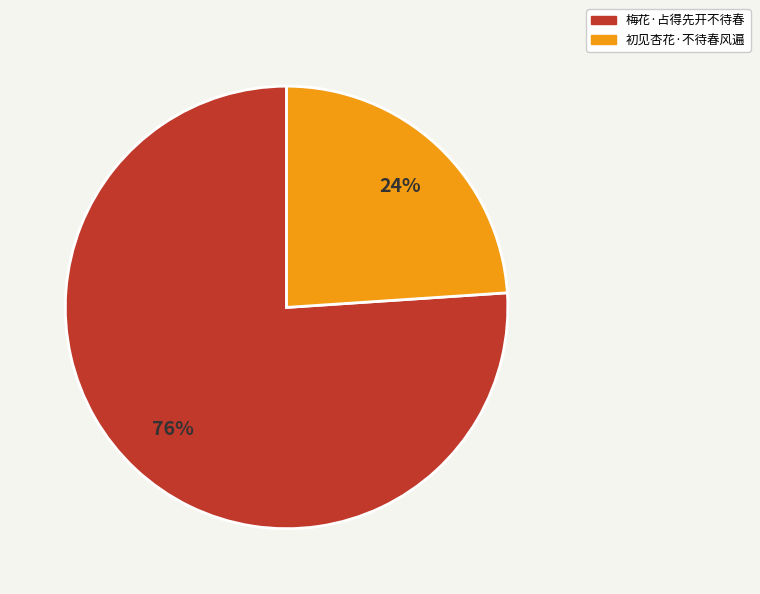

Which category has the biggest portion of the pie?

梅花·占得先开不待春